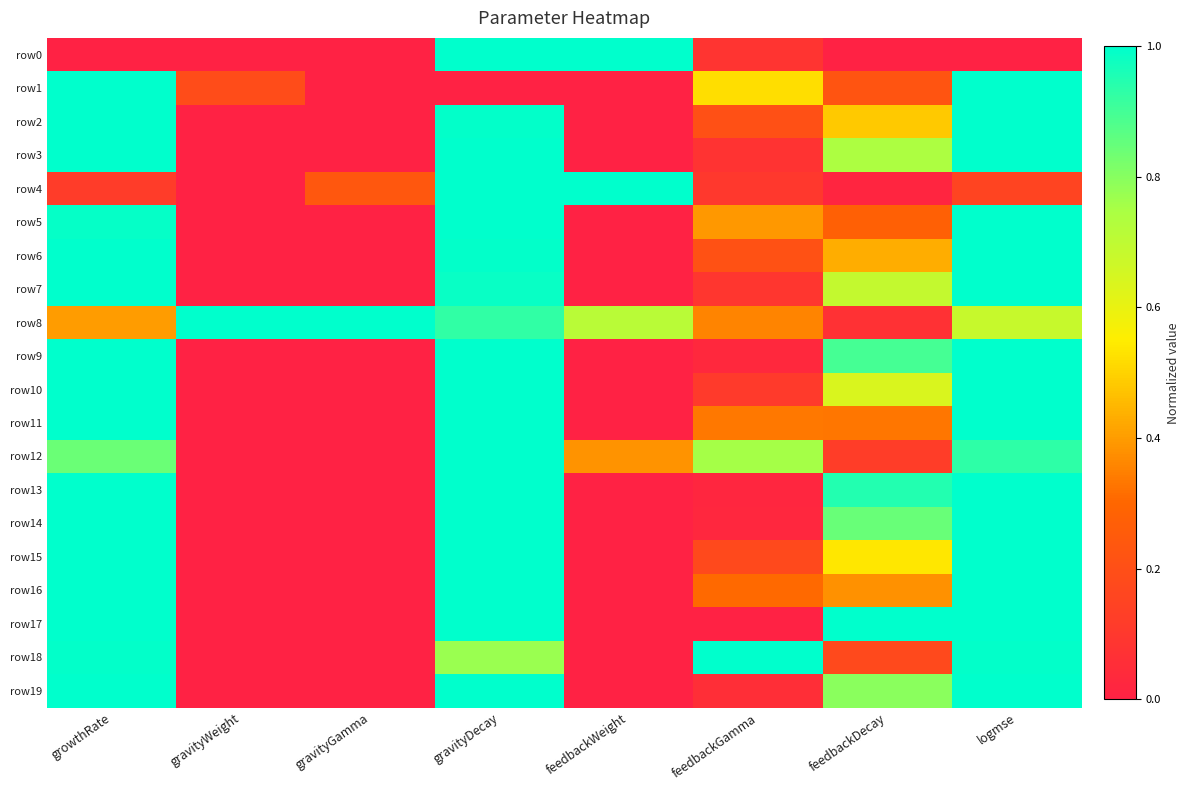

Which series has the largest total across all categories?

row8